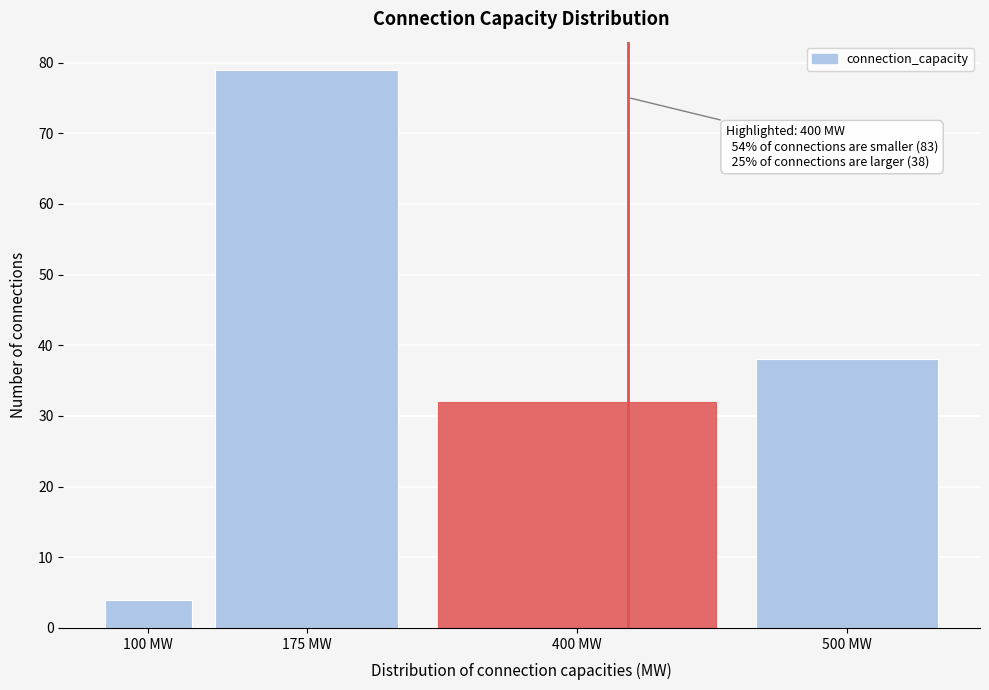

Reading left to right, what are all the values shown in this chart?

100 MW=4	175 MW=79	400 MW=32	500 MW=38